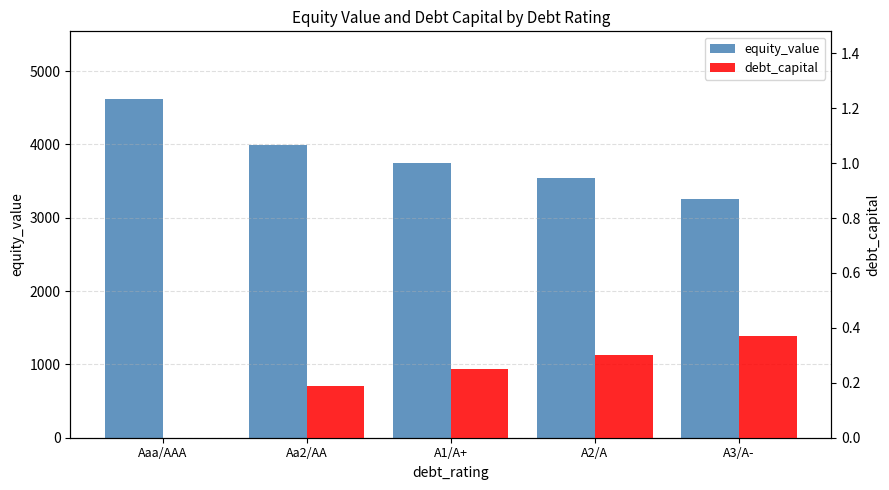

Are the bars grouped side by side (vs. stacked)?

Yes